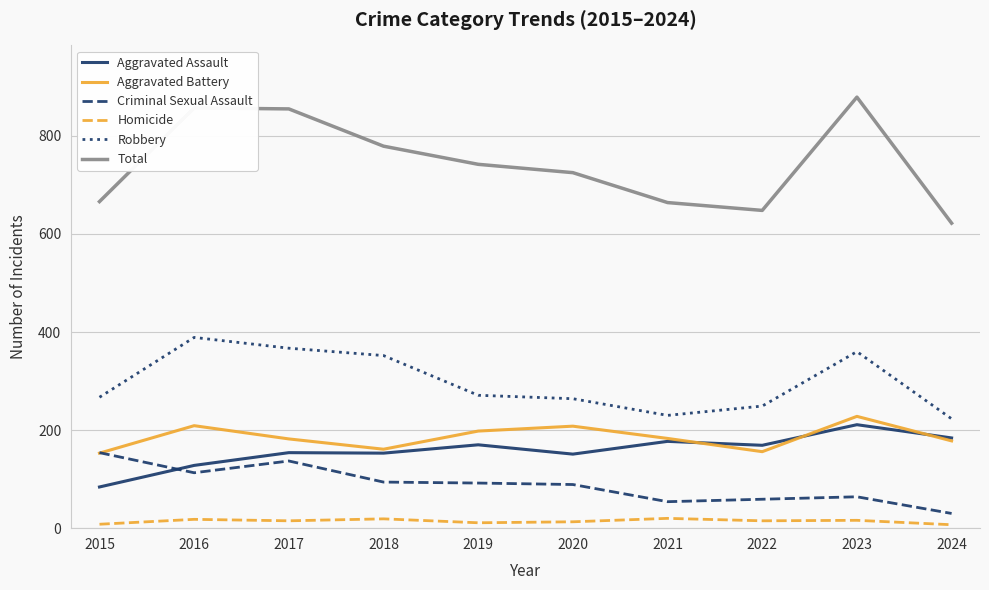

The value of Homicide at 2021 is 20. True or false?

True